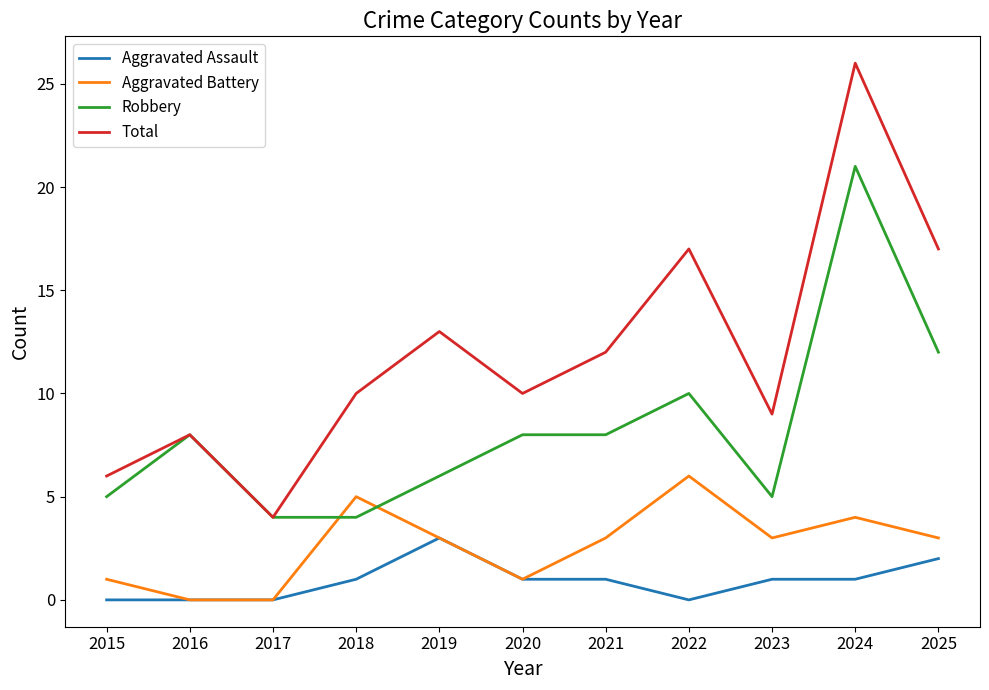

Between 2017 and 2022, which series saw the biggest shift?

Total